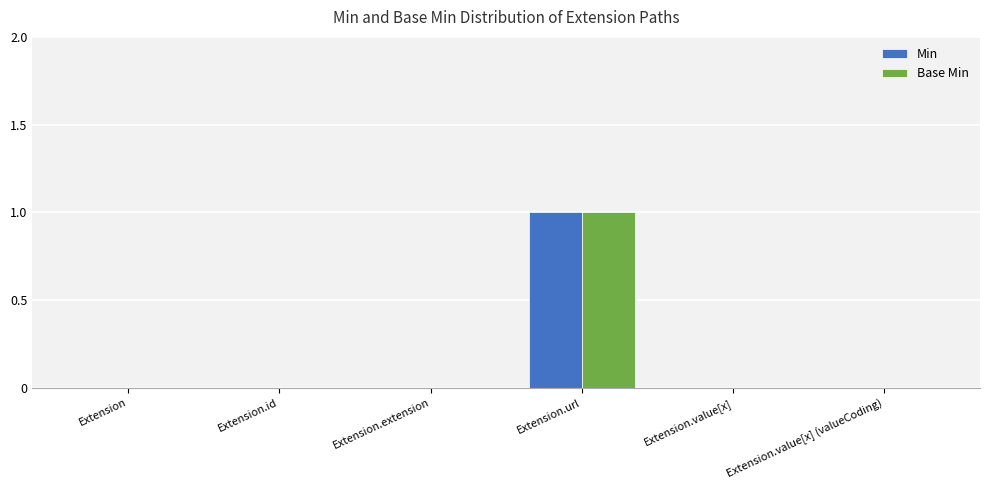

What is the greatest value displayed?

1